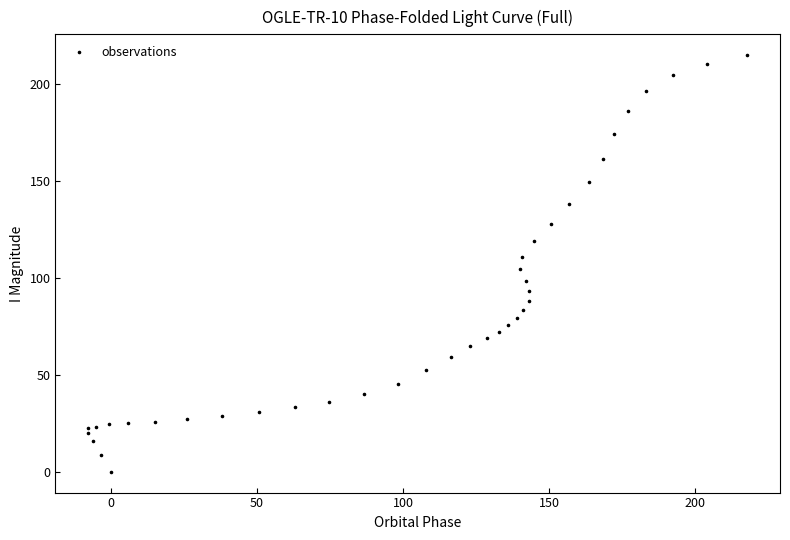

What is the range of Y values (max minus min)?

214.8